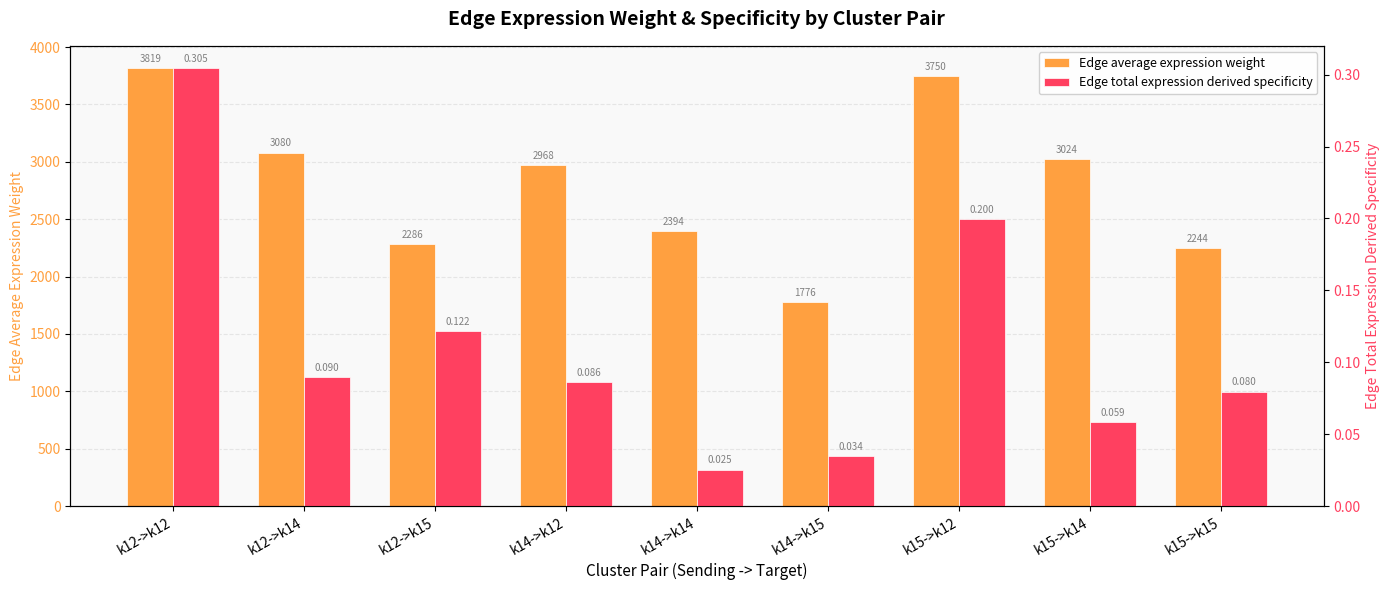

Reading left to right, list all the values displayed in this chart.

Edge average expression weight: 3819.4	3080.4	2285.9	2968.2	2393.9	1776.5	3749.7	3024.2	2244.2
Edge total expression derived specificity: 0.3	0.1	0.1	0.1	0.0	0.0	0.2	0.1	0.1